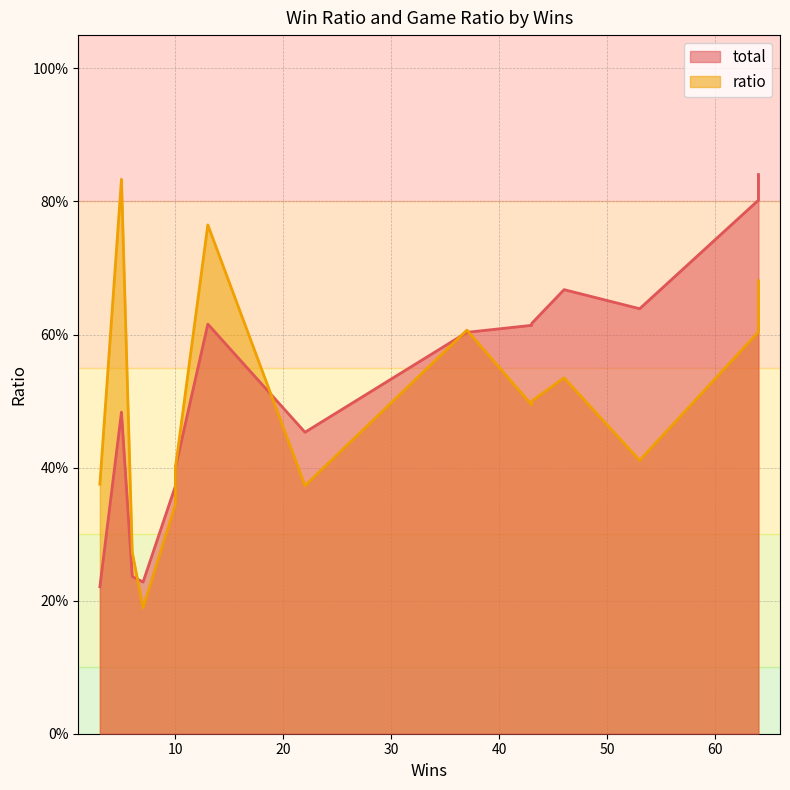

What is the maximum value for total?

0.8